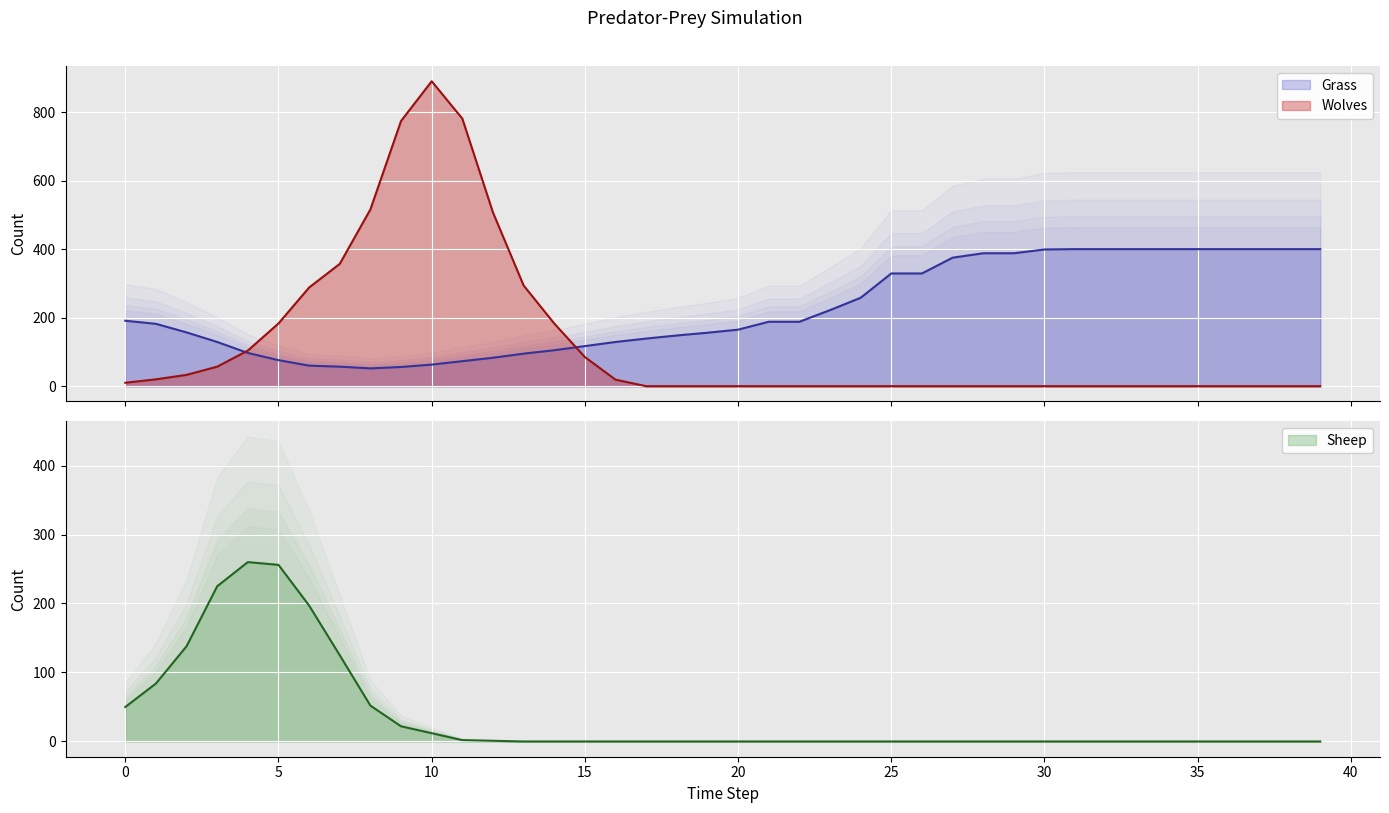

What is the difference between the maximum and minimum values in the Wolves series?

890